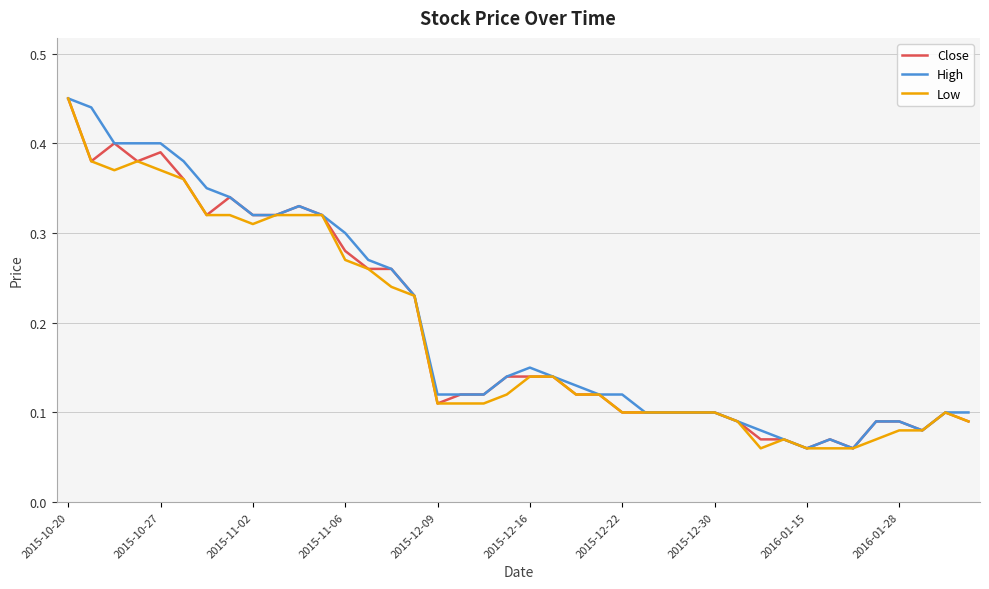

True or false: Low and Close intersect in this chart.

False